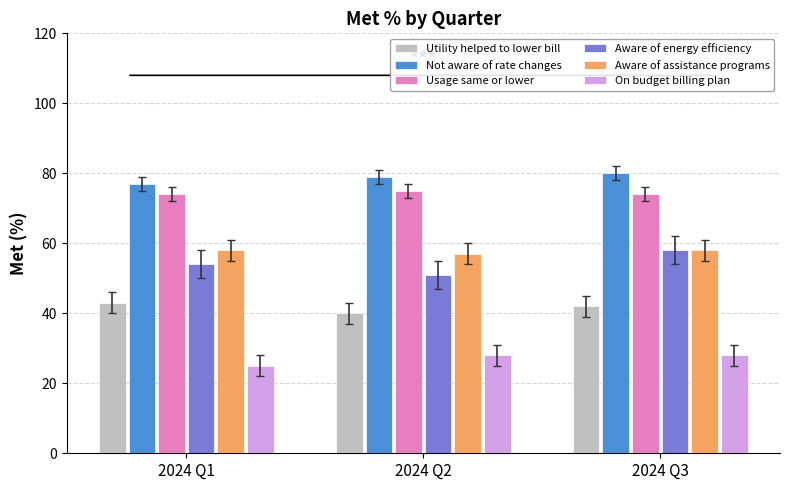

The Aware of assistance programs series shows 87 at 2024 Q1. True or false?

False